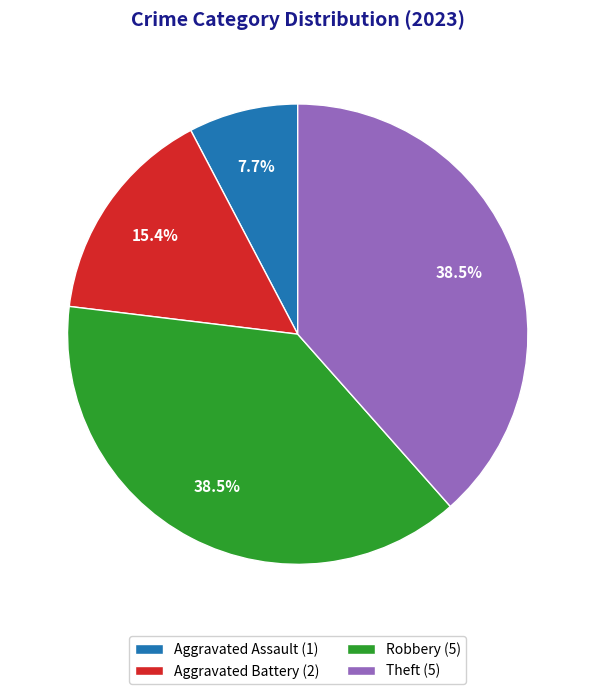

Does Aggravated Battery (2) represent more than half of the total?

No